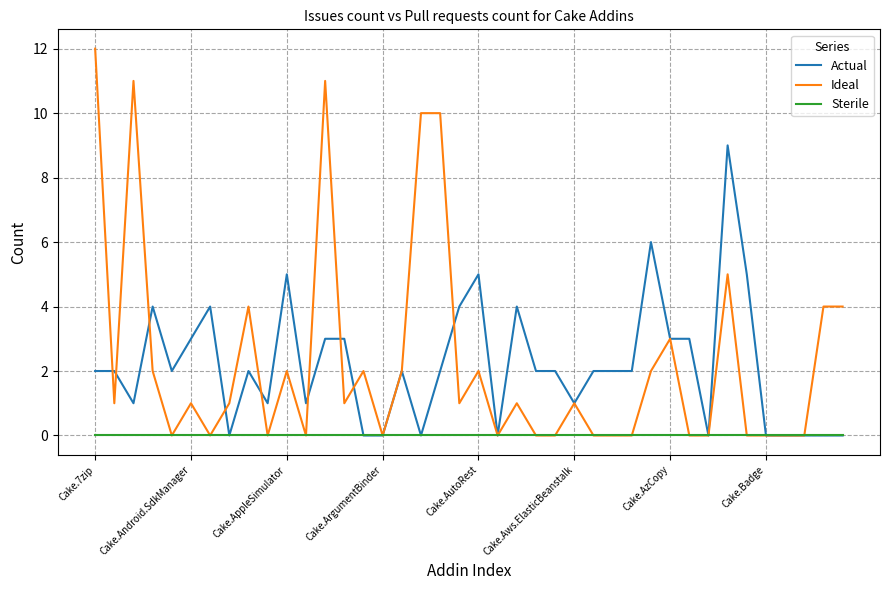

Which series has the largest range (max minus min)?

Ideal